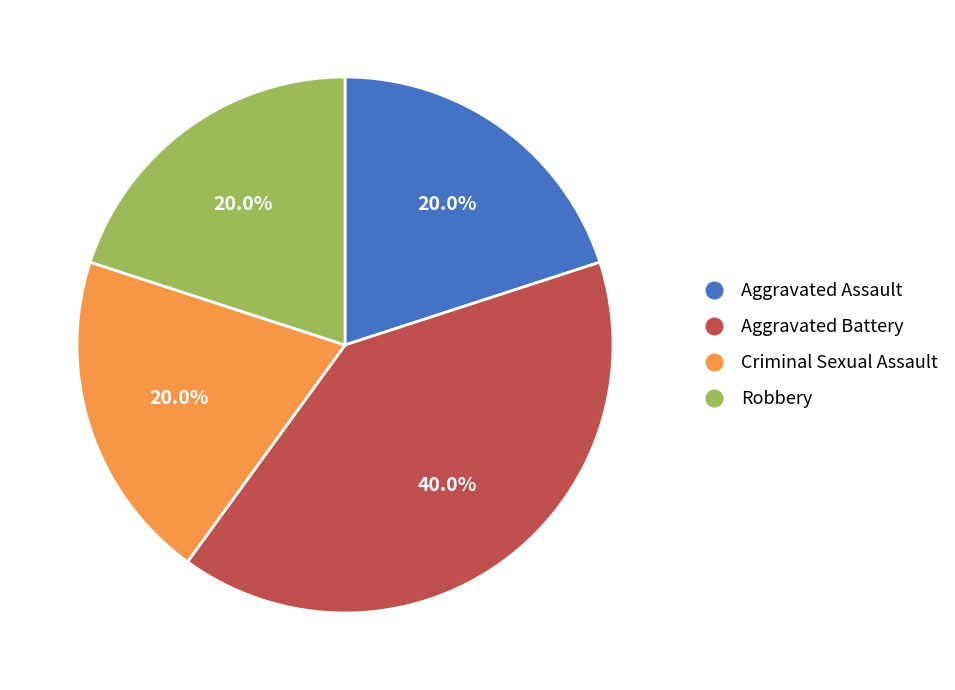

How many segments does this pie chart have?

4